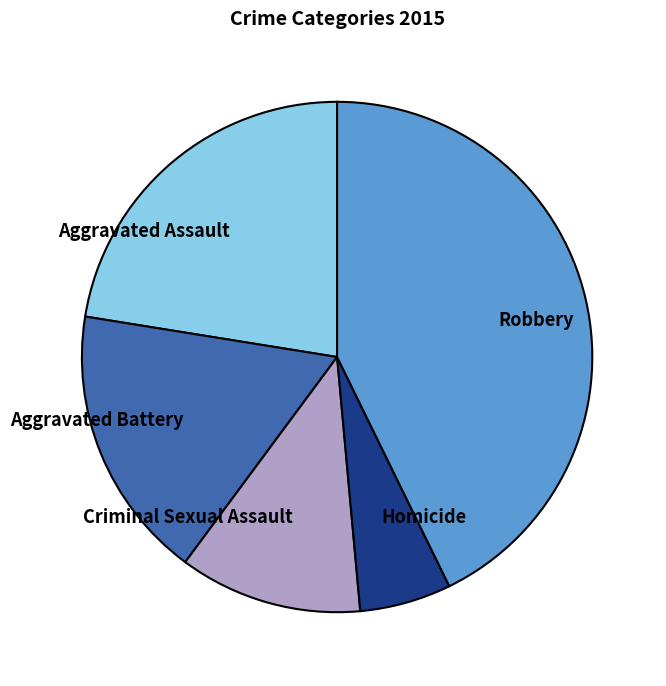

Approximately how many times larger is the value at Aggravated Assault compared to Criminal Sexual Assault?

1.9